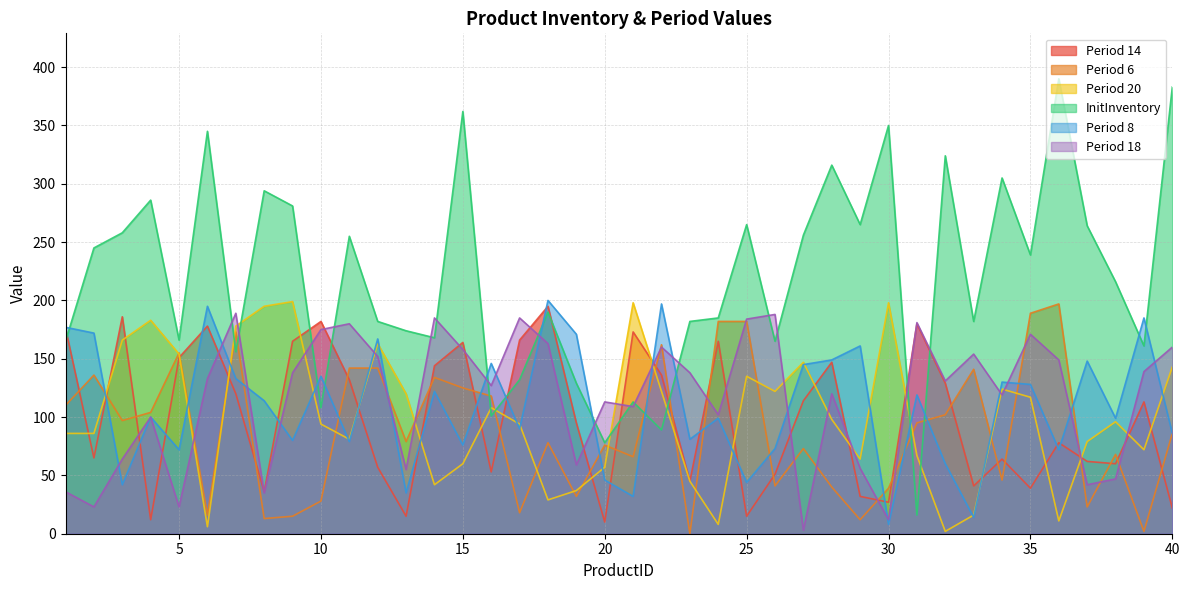

True or false: Period 14 and Period 8 cross at least once.

True